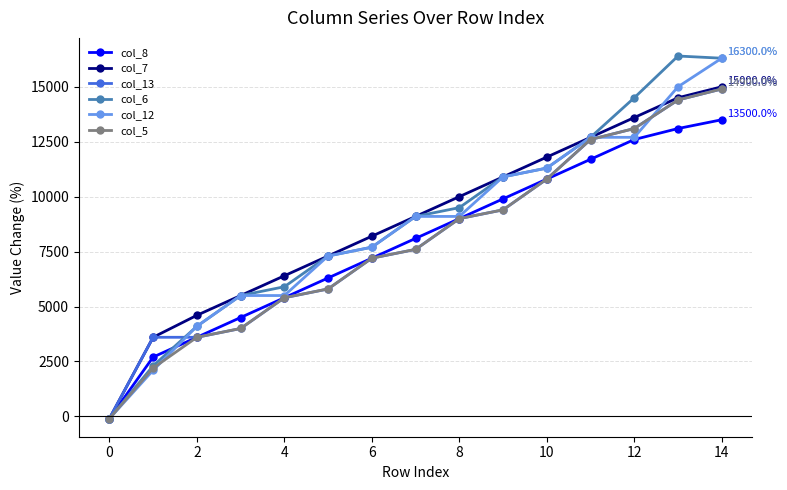

At how many categories does at least one series exceed 5029?

12